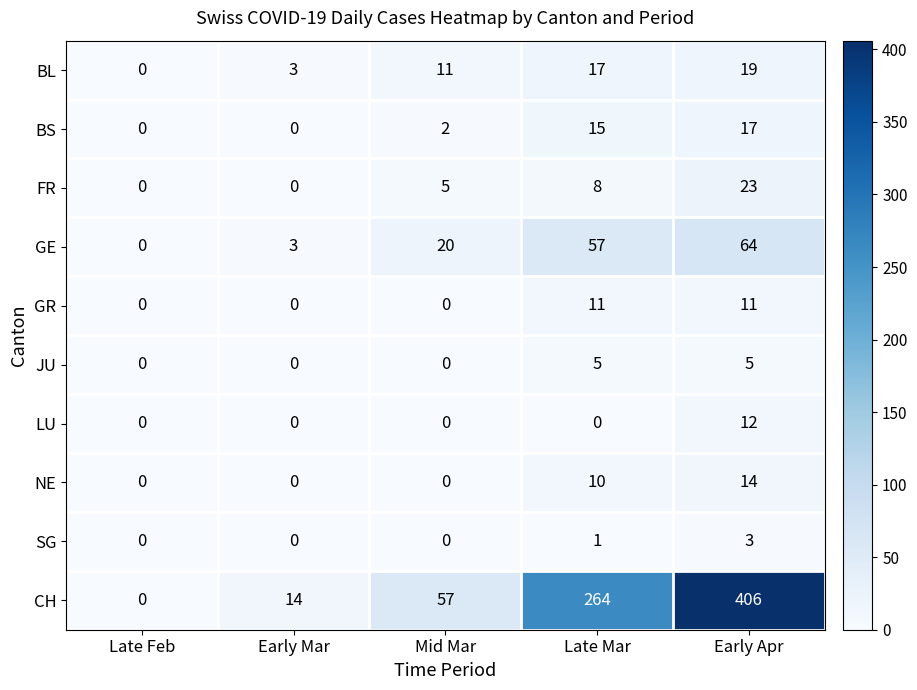

At Late Mar, list the series in order from largest to smallest.

CH, GE, BL, BS, GR, NE, FR, JU, SG, LU